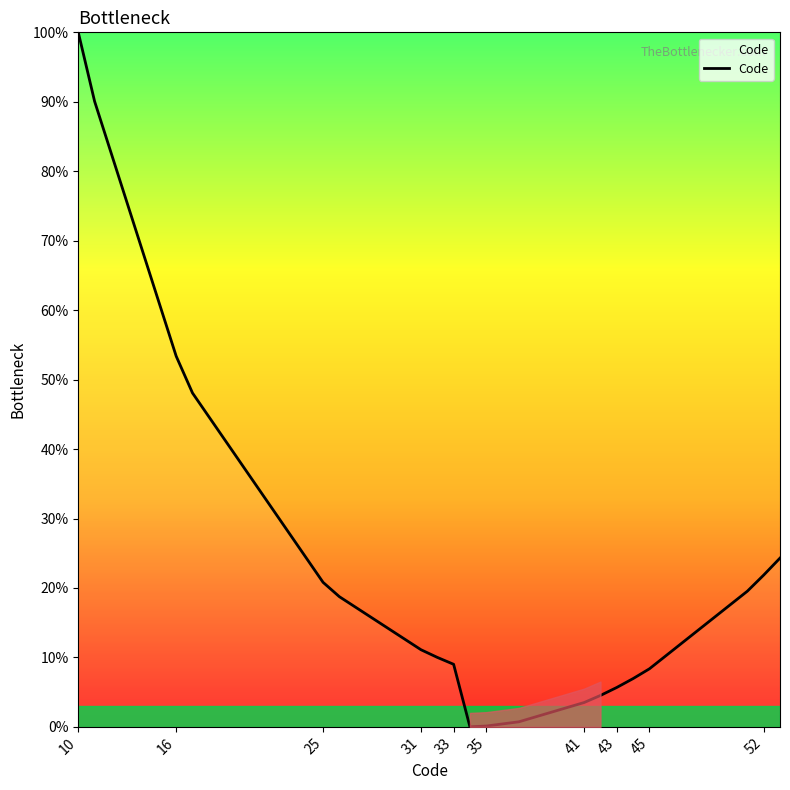

What is the maximum value shown in the chart?

100.0